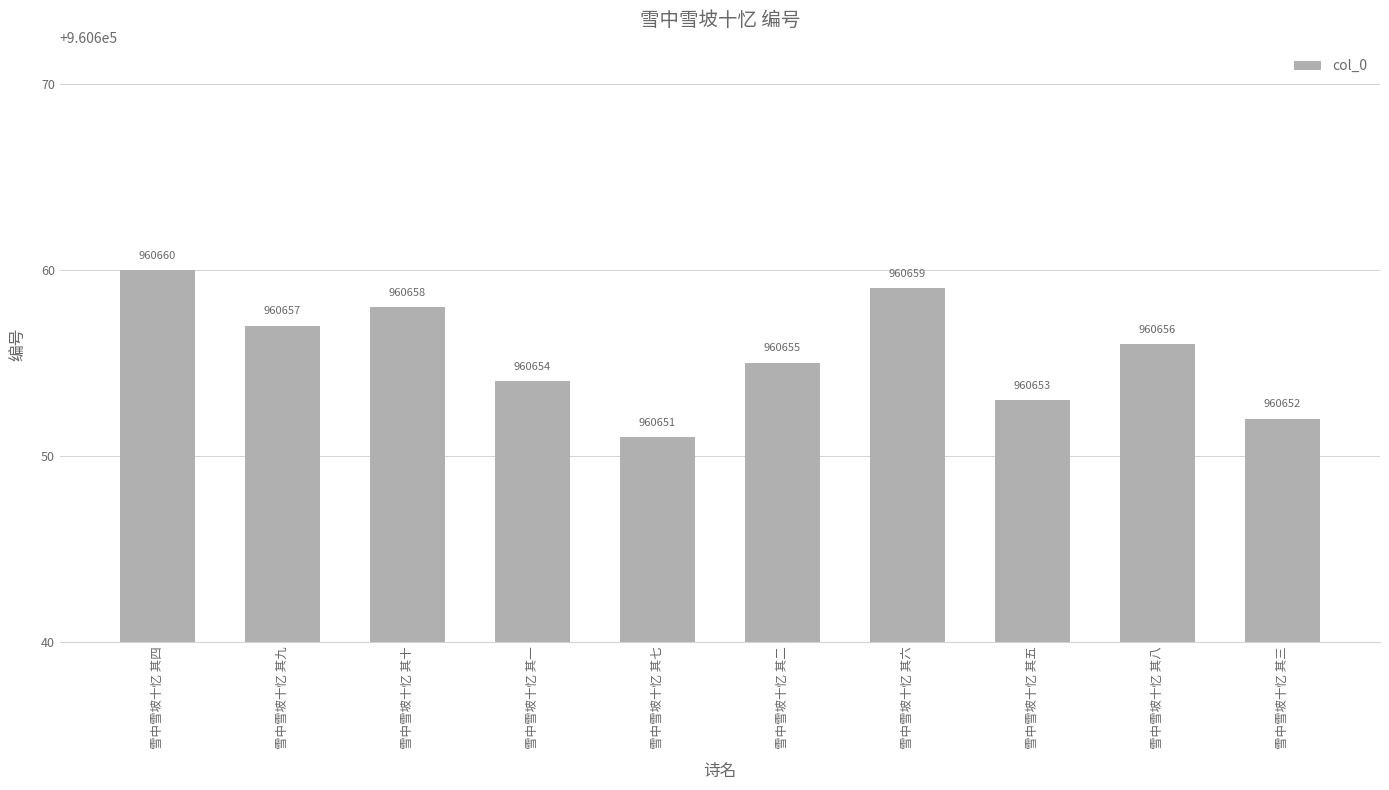

What value does the data have at 雪中雪坡十忆 其二?

960655